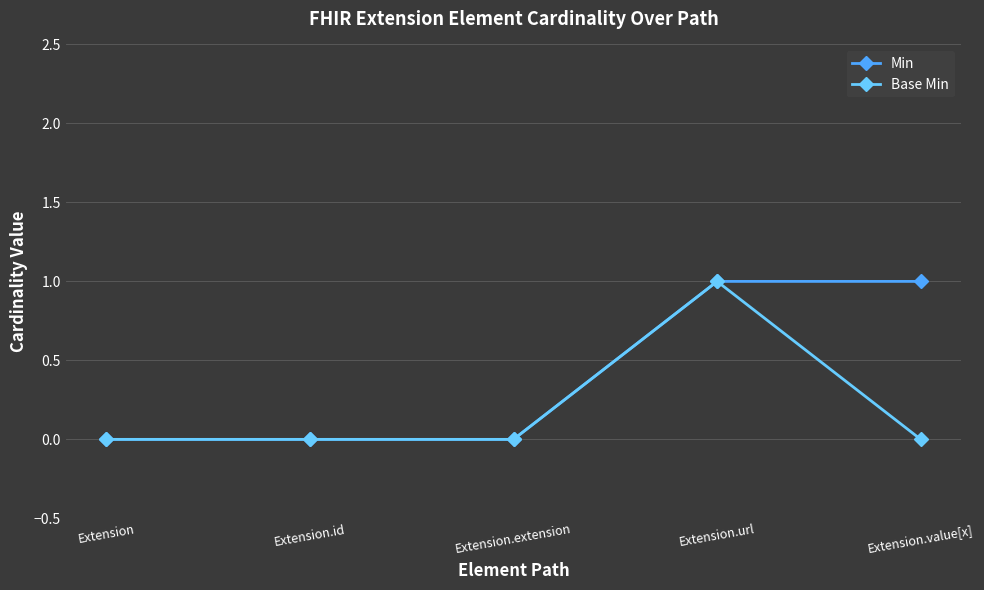

Is it true that Min equals 1 at Extension.value[x]?

True